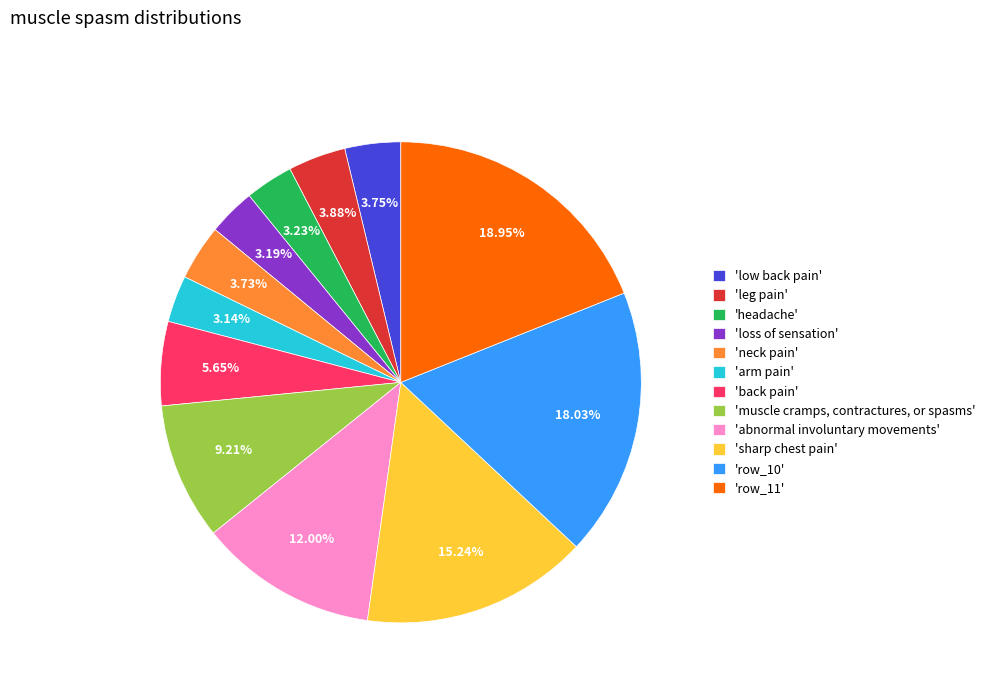

Is there a majority slice in this chart?

No